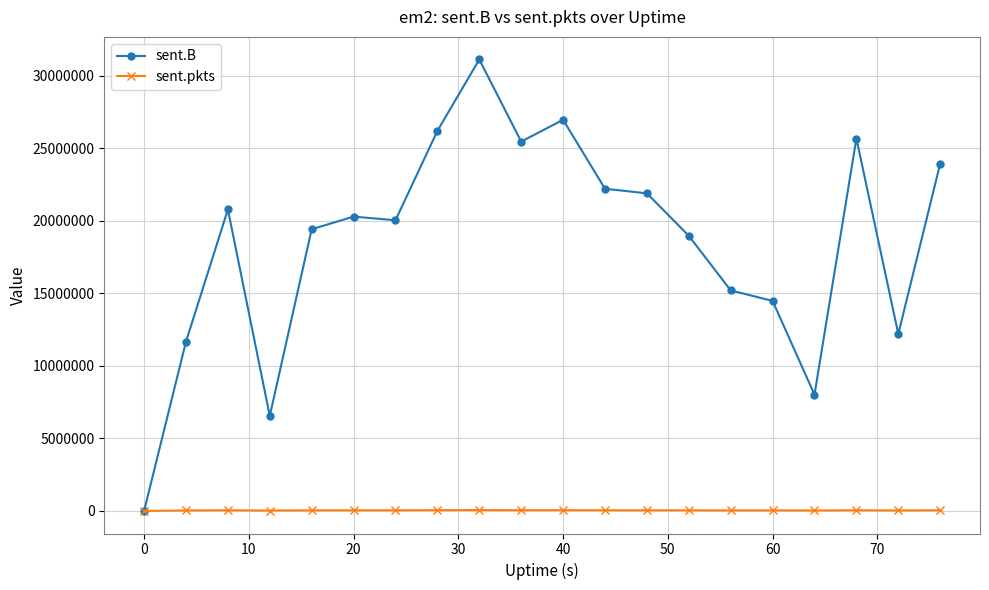

Rank the series by their average value, from lowest to highest.

sent.pkts, sent.B